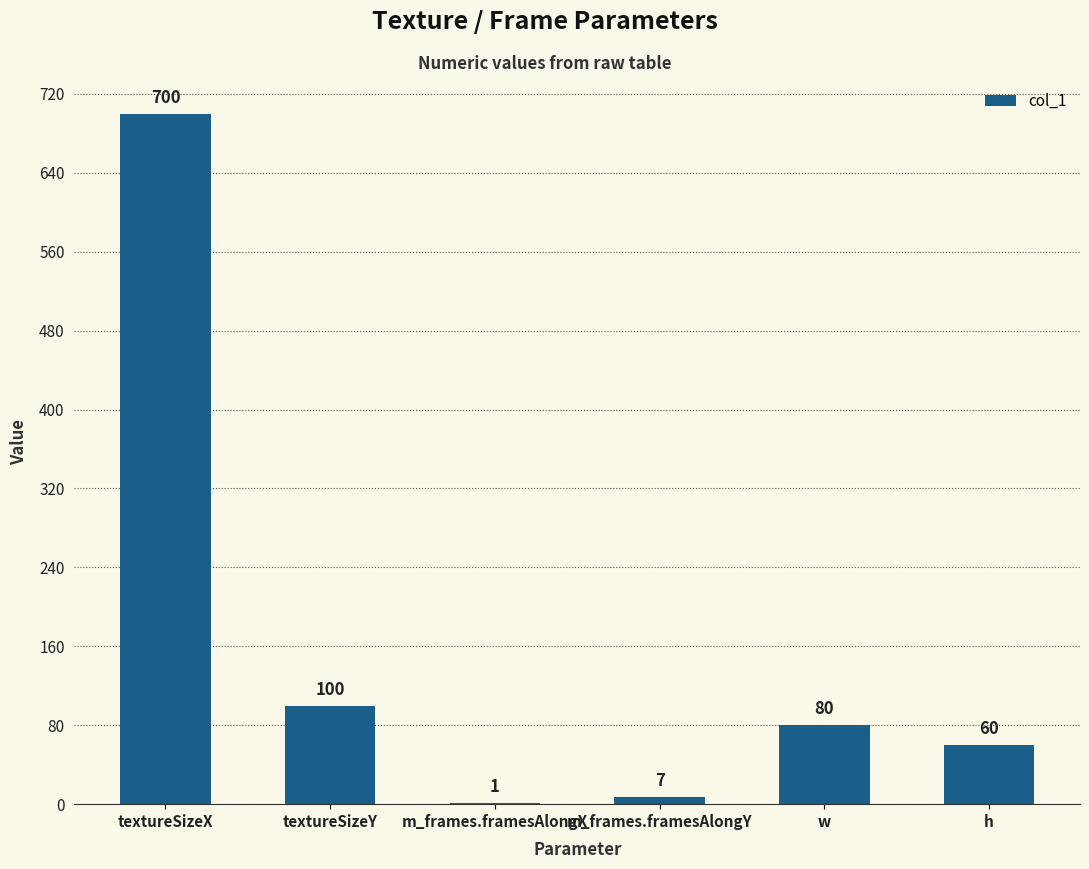

Approximately how many times larger is the value at h compared to textureSizeY?

0.6